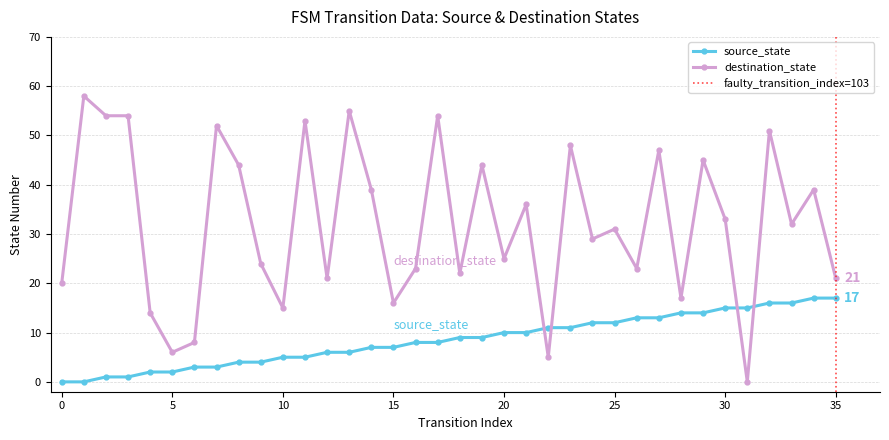

Which series has the largest total across all categories?

destination_state